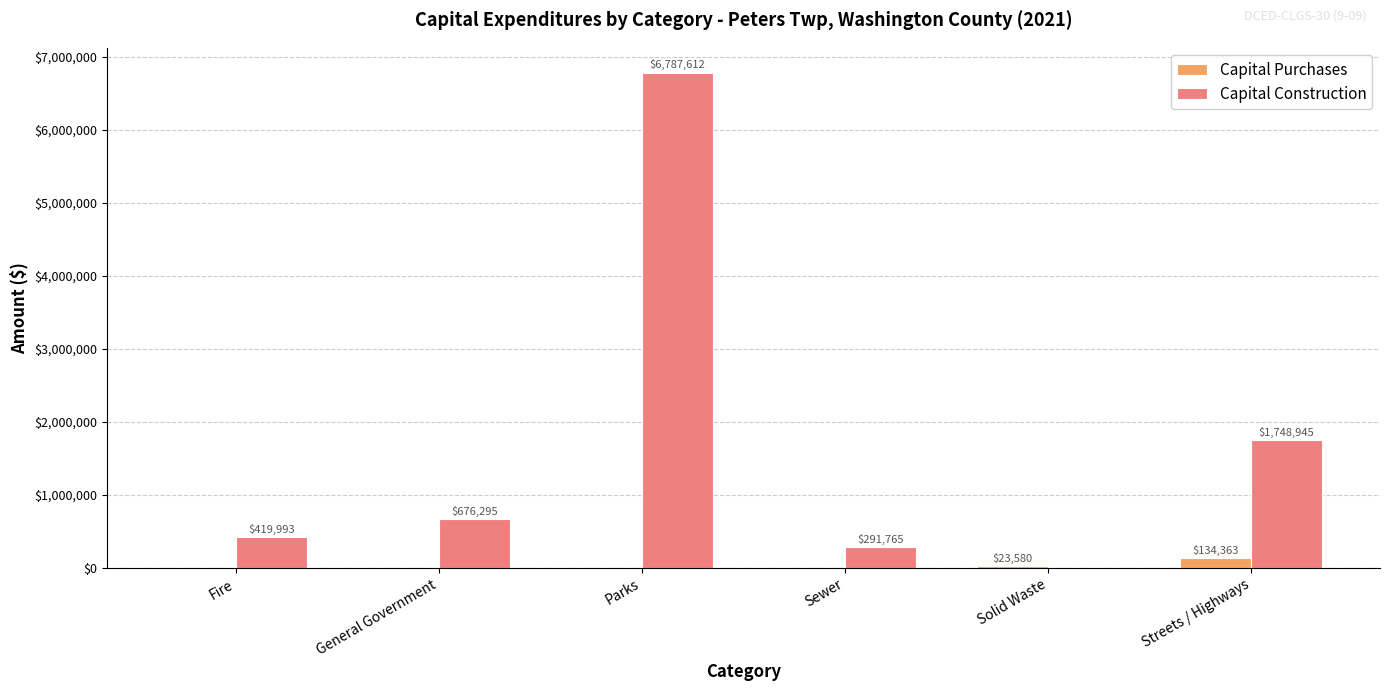

Which series has the largest total across all categories?

Capital Construction